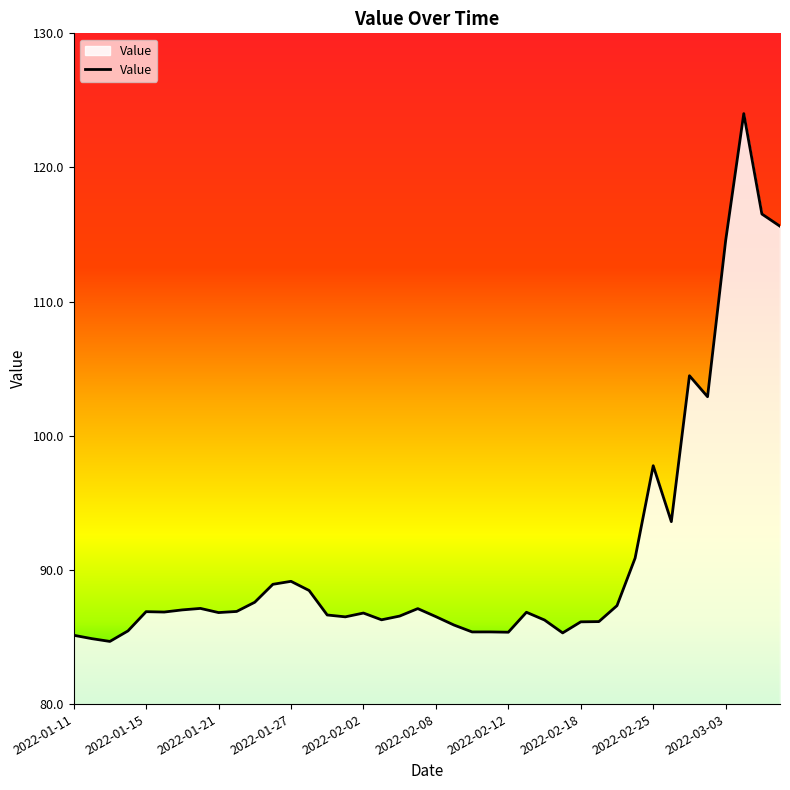

What is the difference between the maximum and minimum values?

39.3